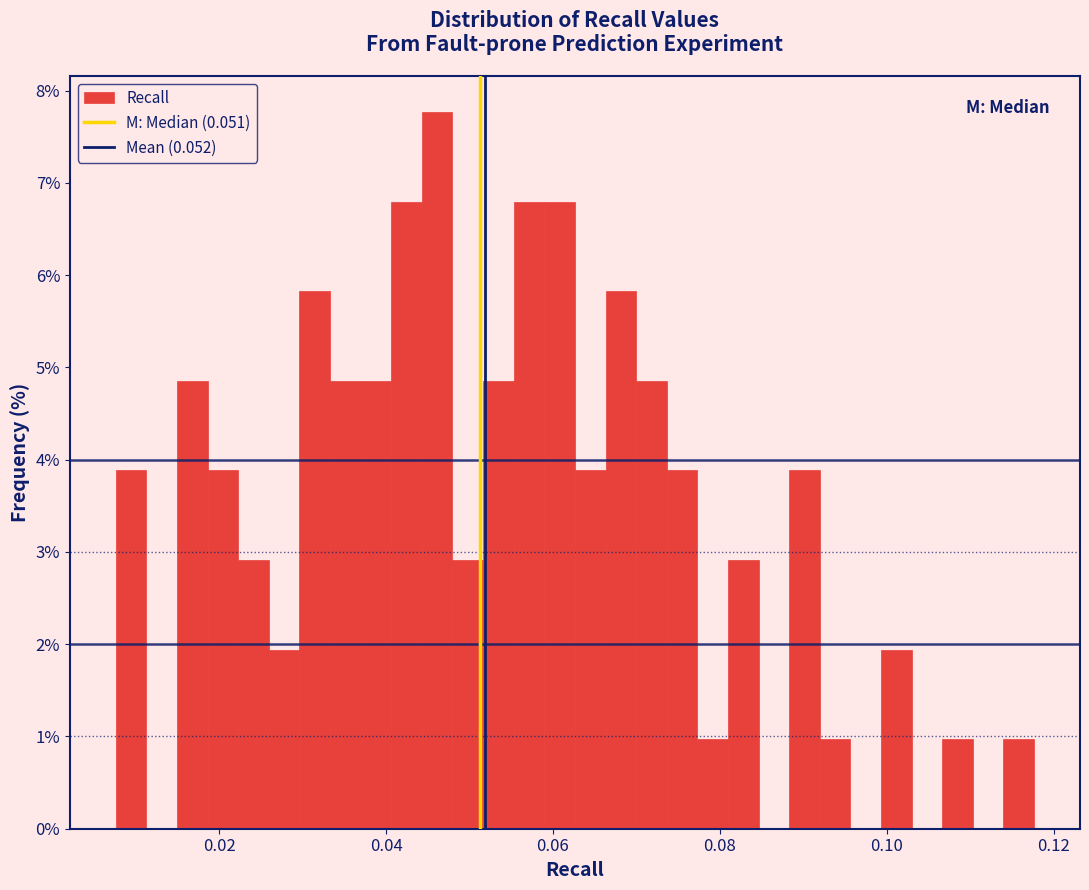

Around what value on the x-axis is the tallest bar? Give the approximate position of its centre, as read against the axis.

0.046